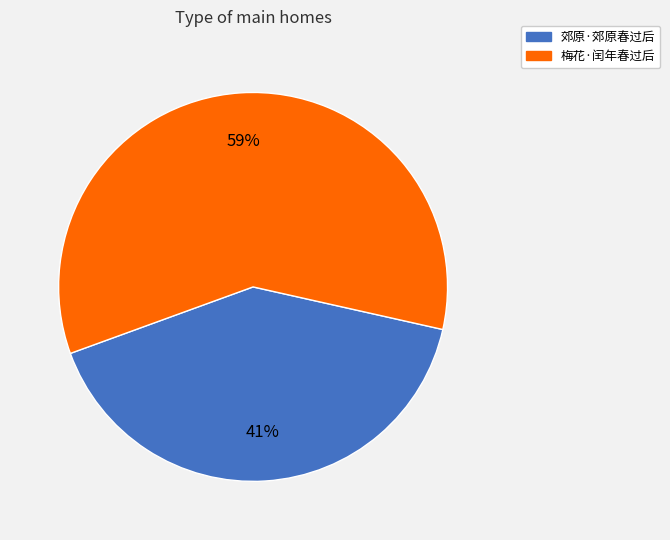

Is it true that 梅花·闰年春过后 is 59% of the pie?

True